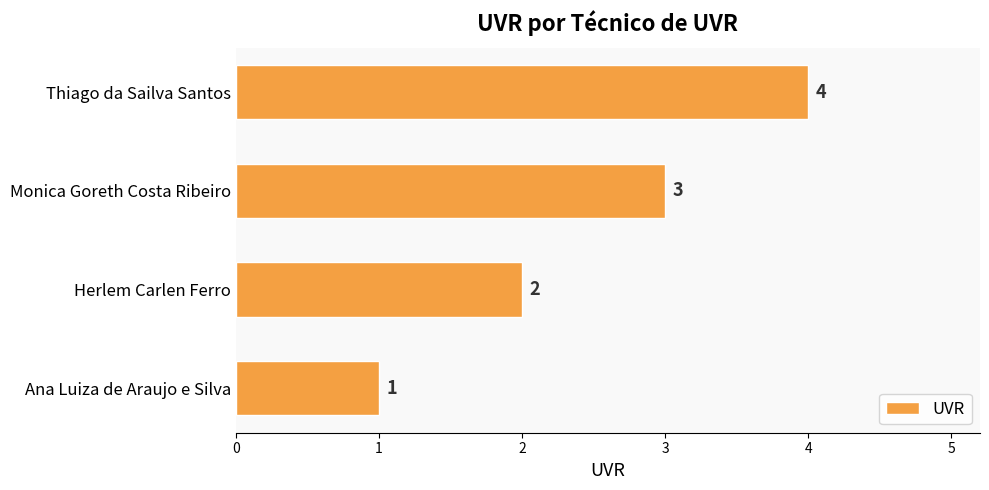

At which category does the chart reach its peak across all series?

Thiago da Sailva Santos